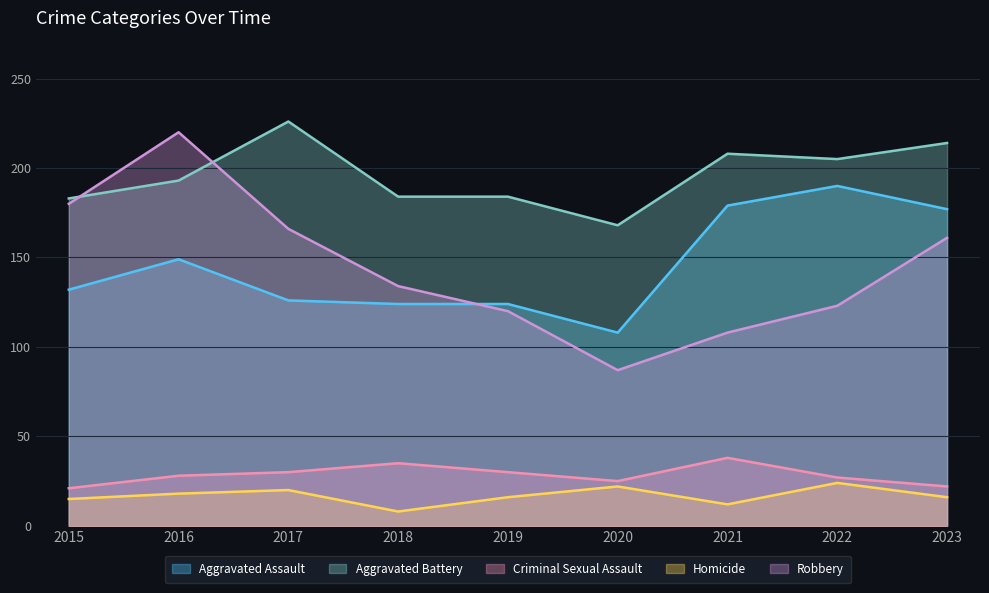

How many lines are shown in the chart?

5